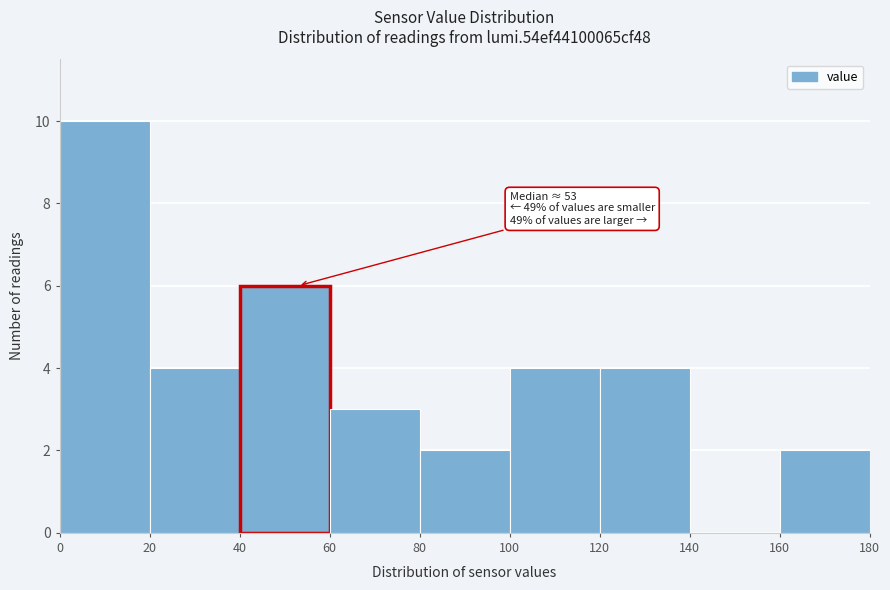

Over which range of the x-axis is the bar tallest?

0 to 20